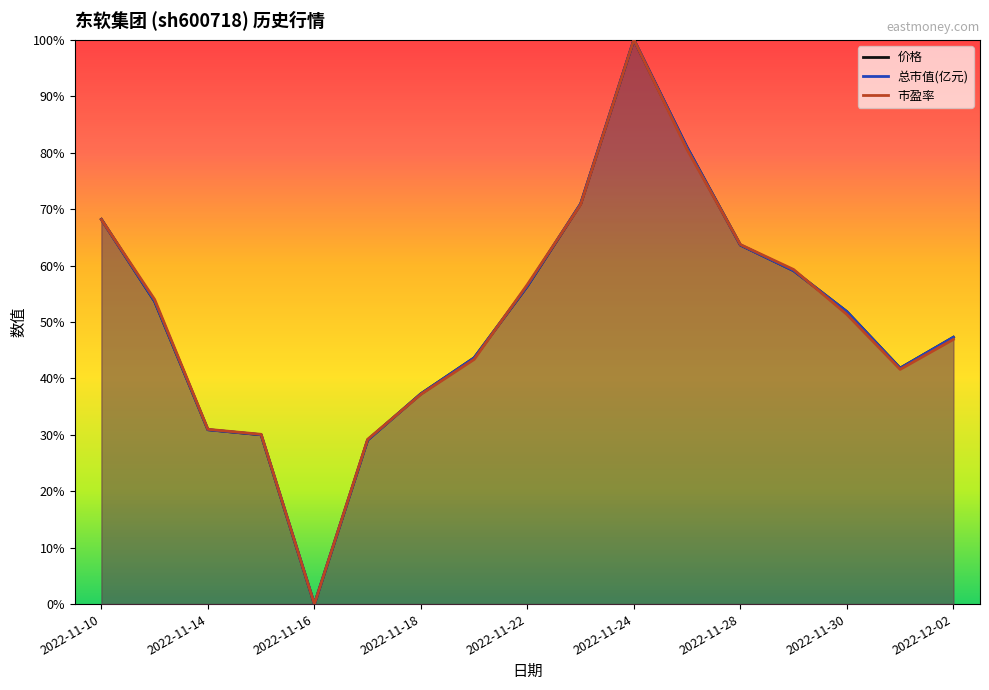

At which category does the chart reach its minimum across all series?

2022-11-16